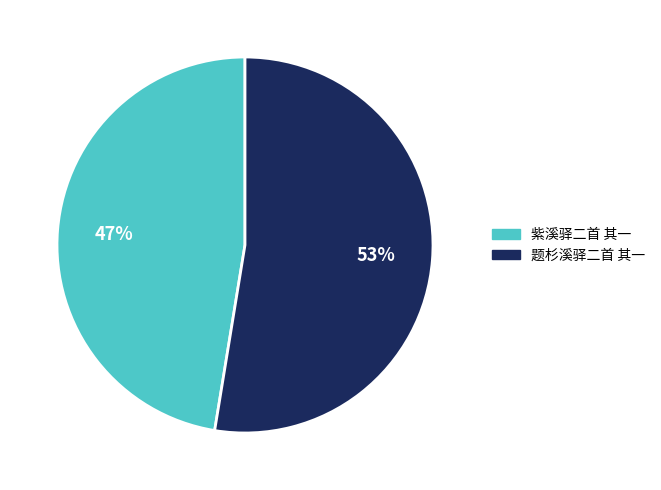

Count the number of slices in the pie.

2